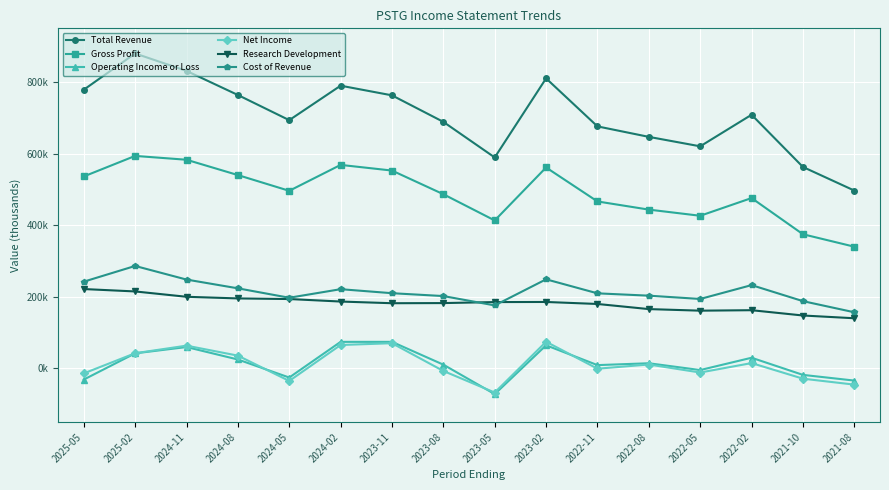

What is the label of the 11th point from the left?

2022-11